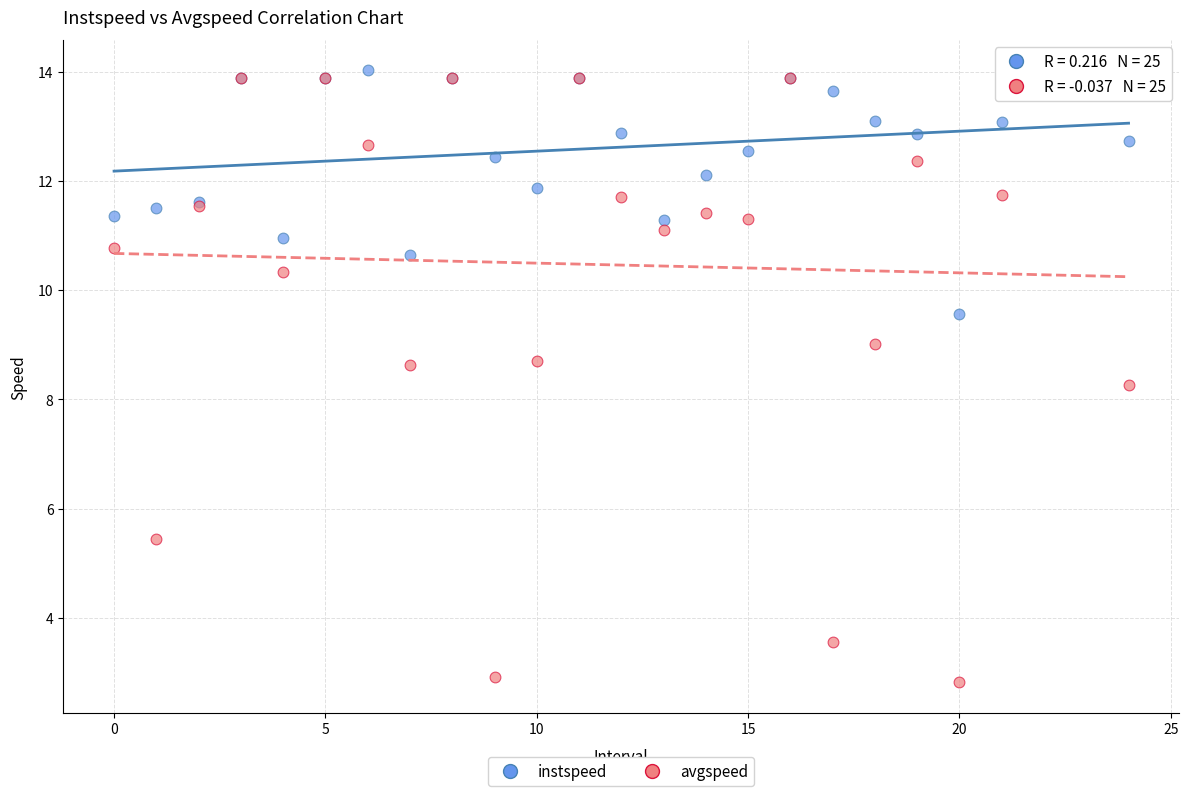

What are all the series names shown in the legend?

instspeed, avgspeed